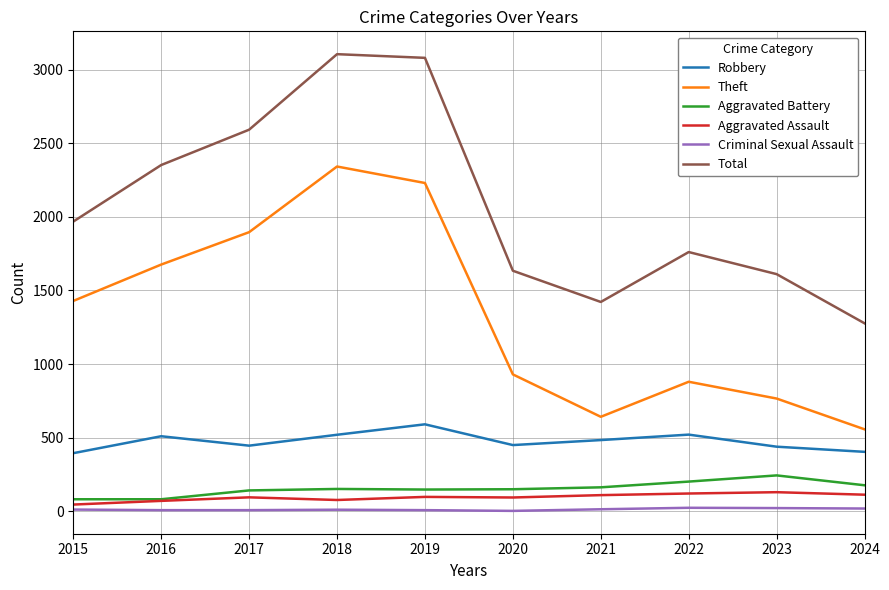

What is the average value of the Robbery series?

476